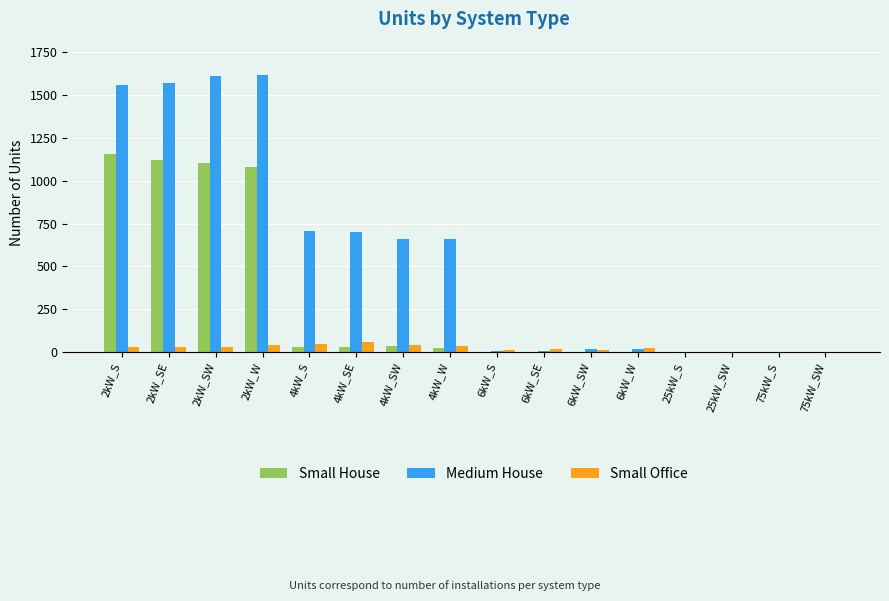

Does the chart contain stacked bars?

No